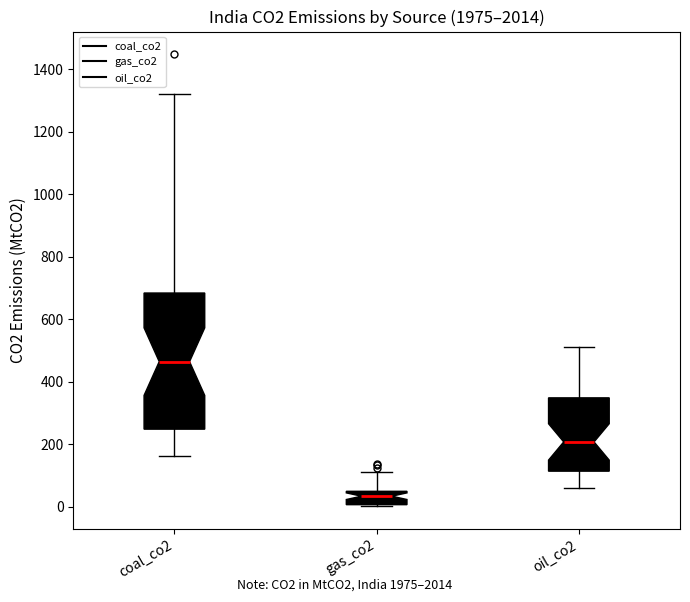

Which box is the tallest, from its lower edge to its upper edge?

coal_co2